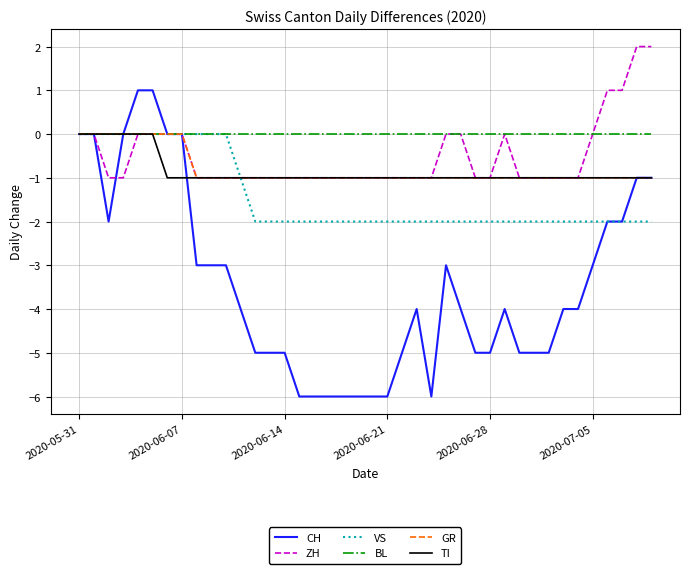

Which series has the largest total across all categories?

BL